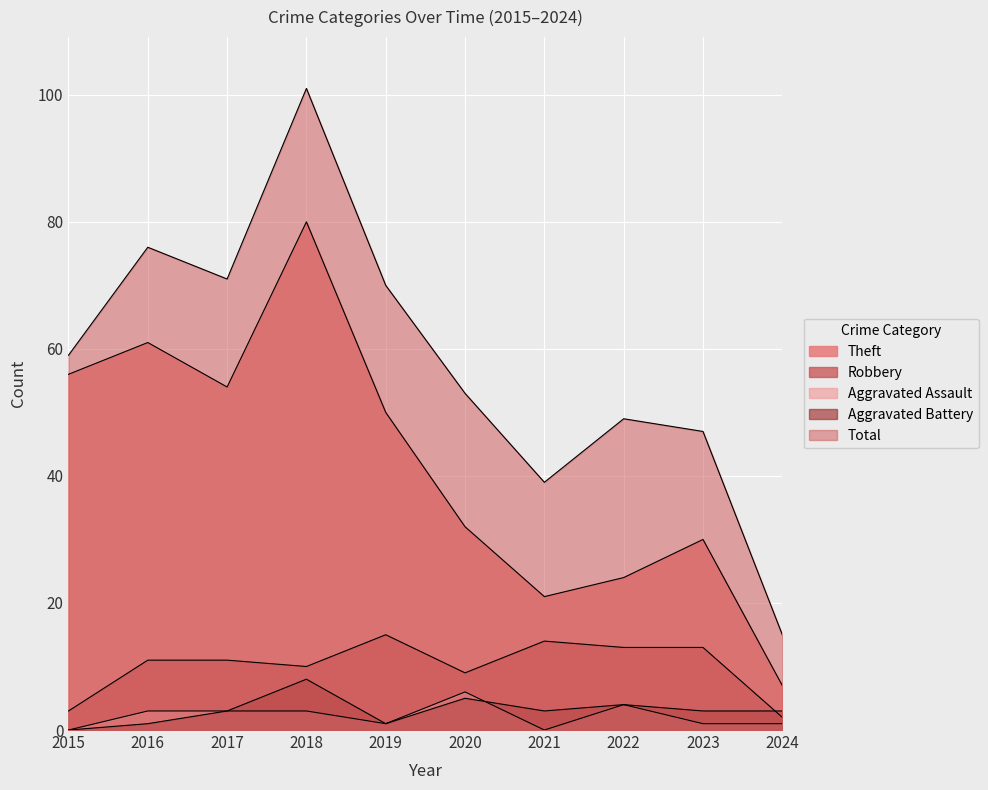

Is it true that Theft equals 30 at 2021?

False